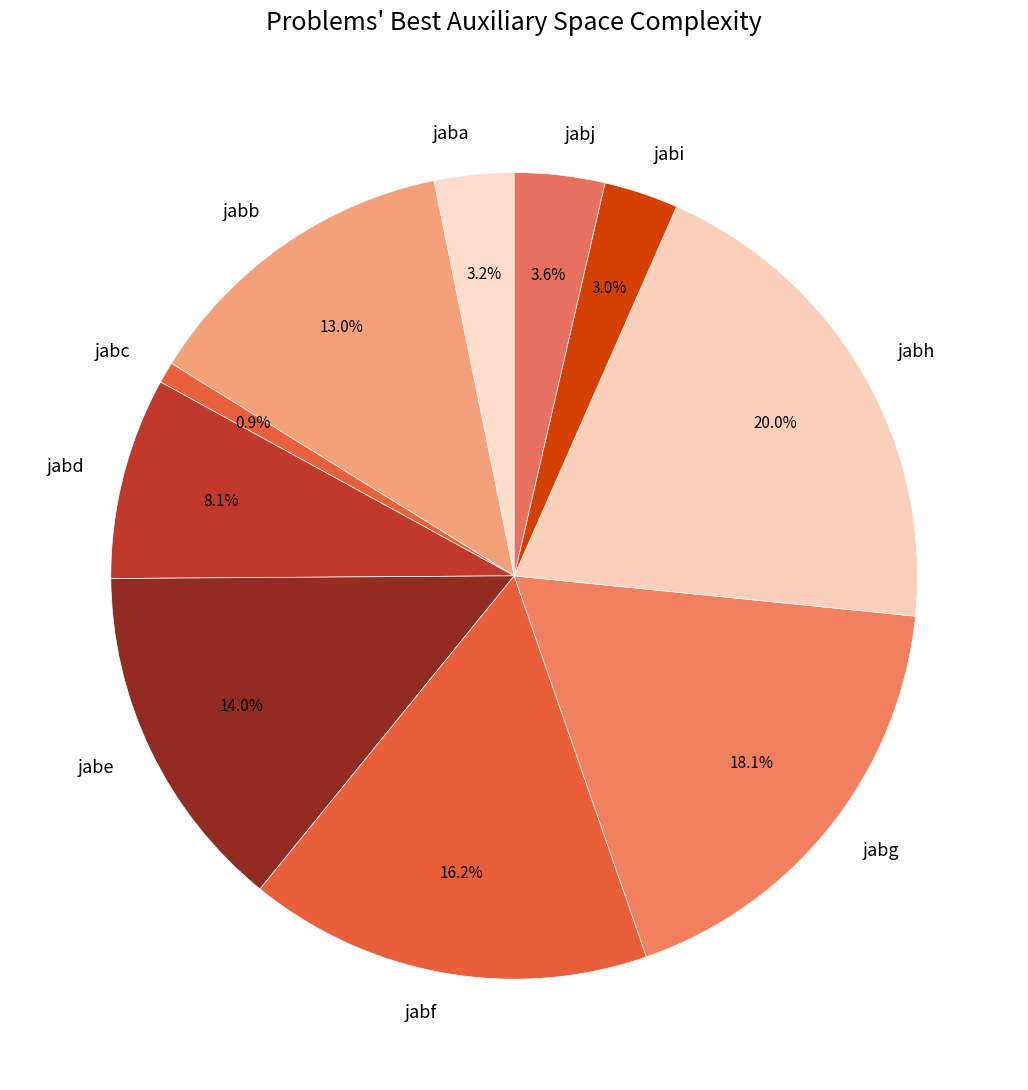

Which has a higher value, jabc or jabj?

jabj